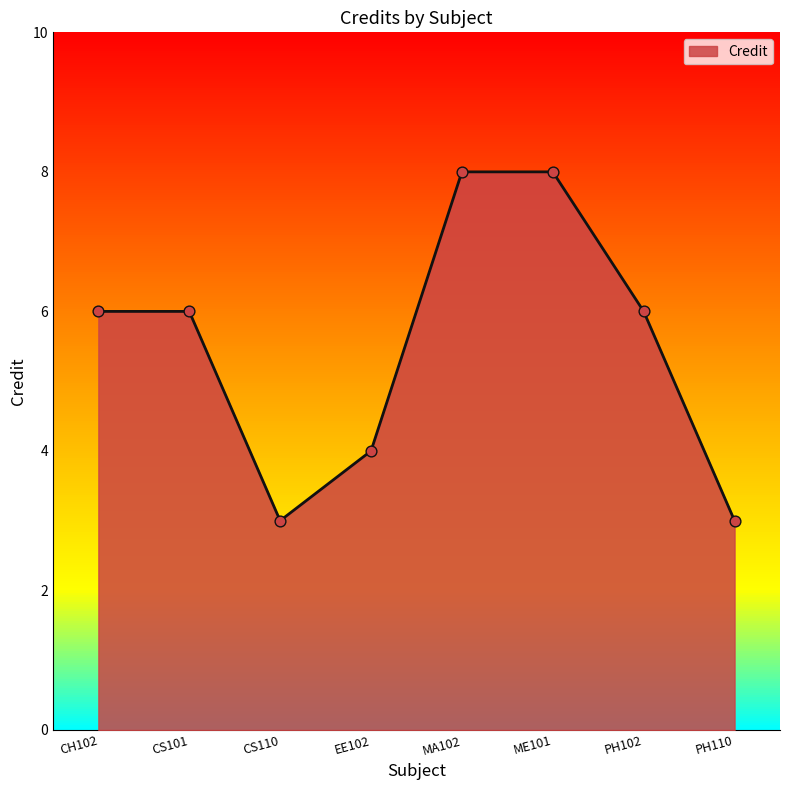

What is the change in value from EE102 to PH110?

-1